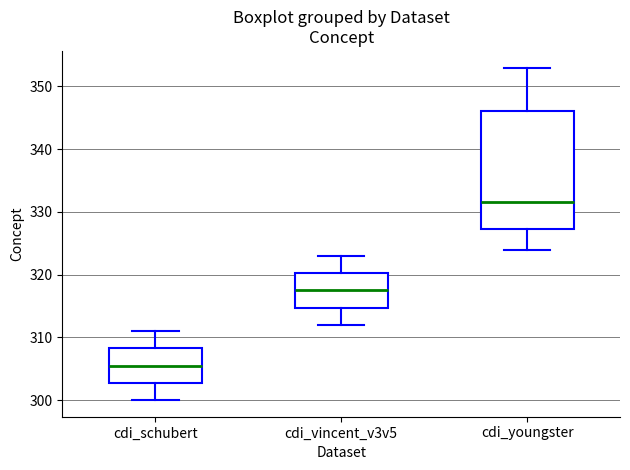

Where does the lower whisker of the box for cdi_vincent_v3v5 end on the y-axis? The values are not printed on the chart, so give them approximately, as read against the axis.

312